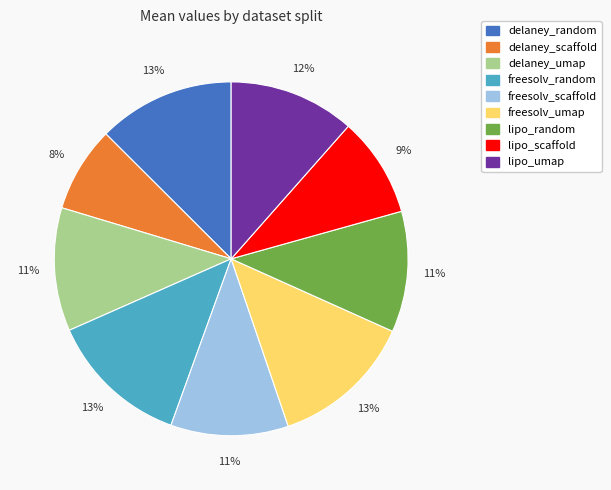

Does any single category account for the majority?

No